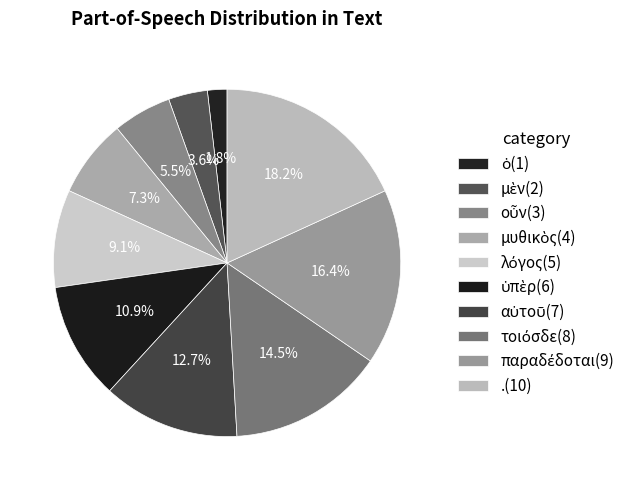

Count the number of slices in the pie.

10